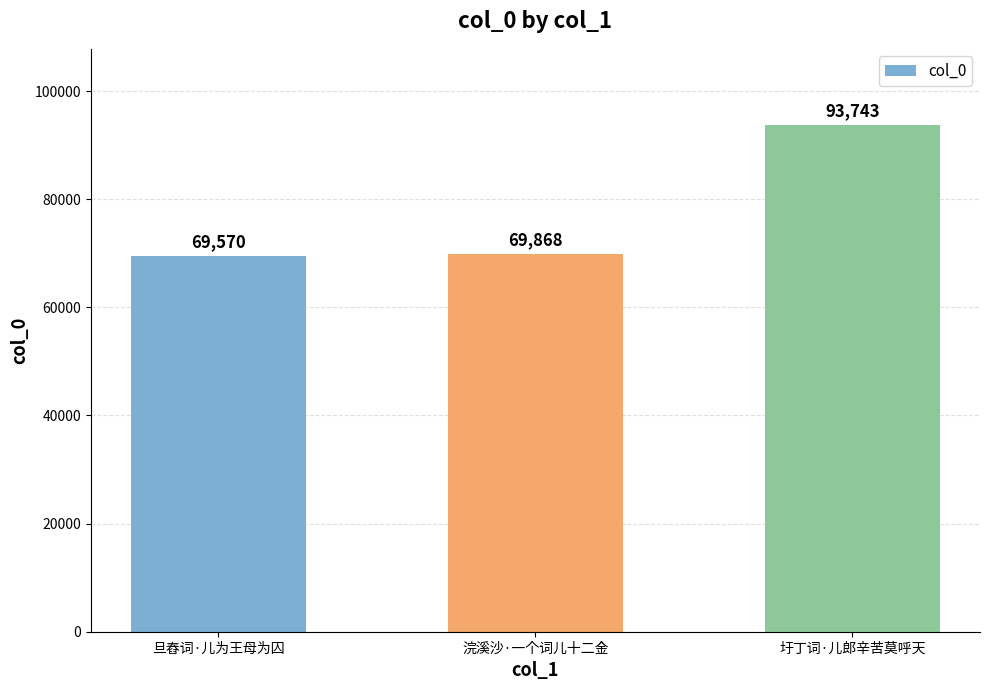

Which has a higher value, 旦舂词·儿为王母为囚 or 圩丁词·儿郎辛苦莫呼天?

圩丁词·儿郎辛苦莫呼天